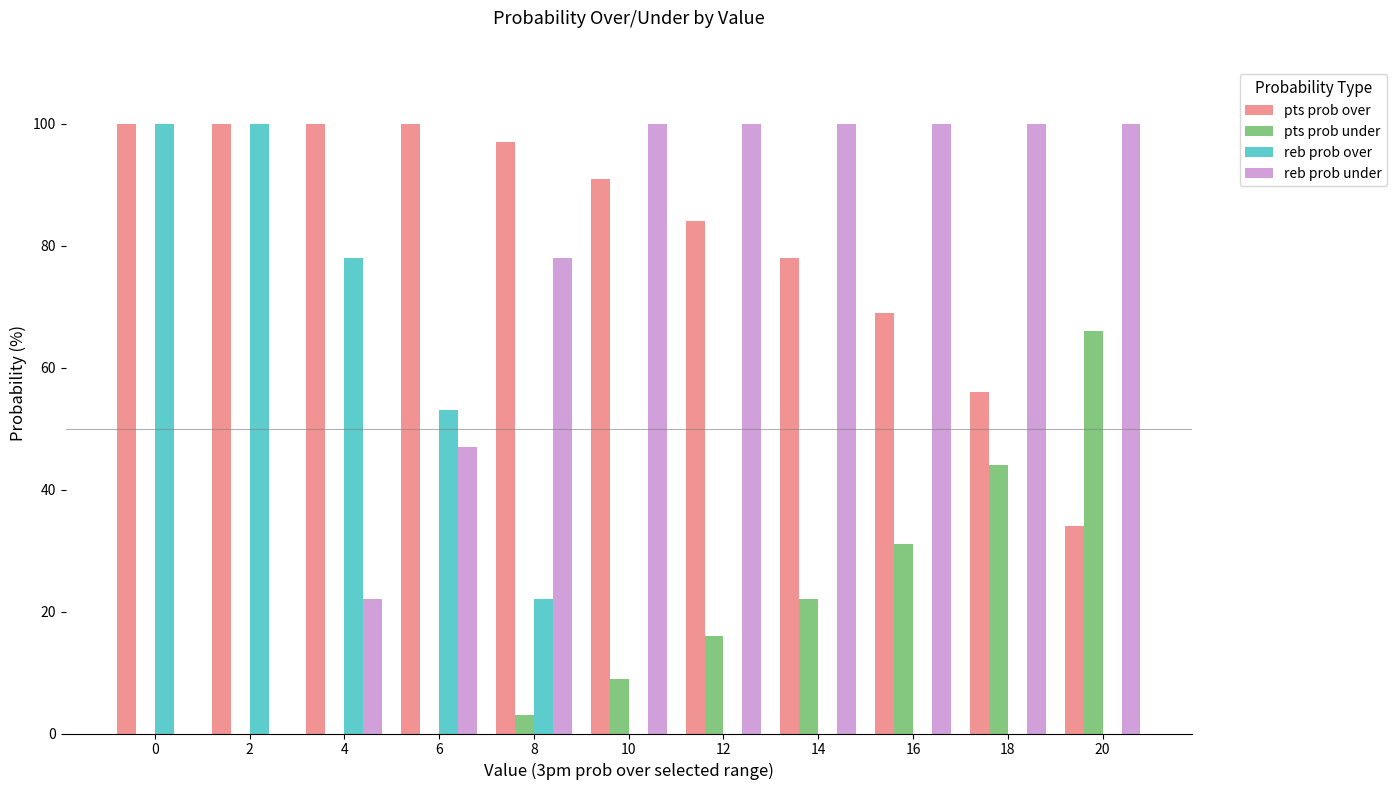

How many categories are shown in the chart?

11